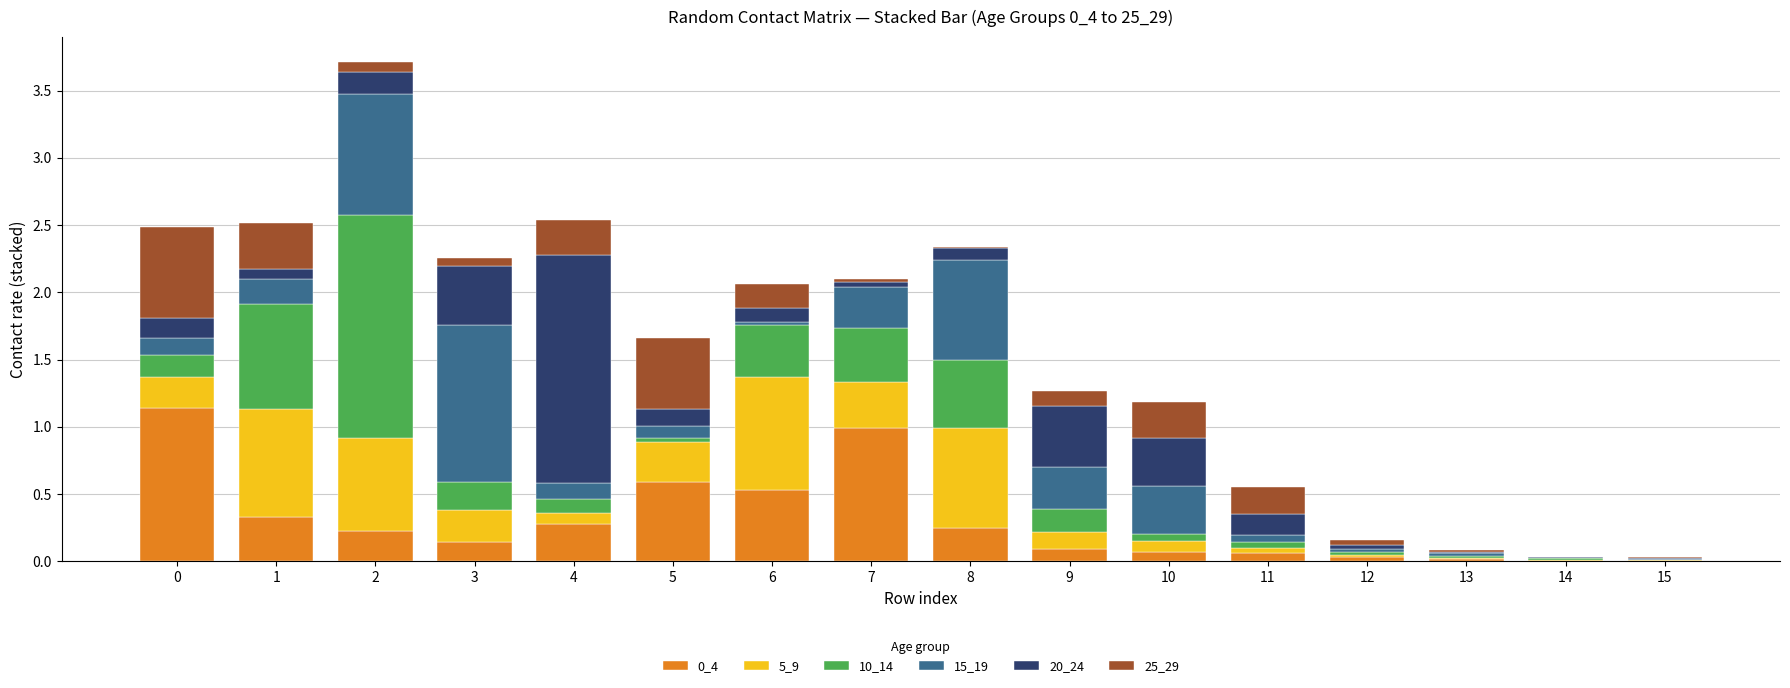

How many series are shown in this chart?

6